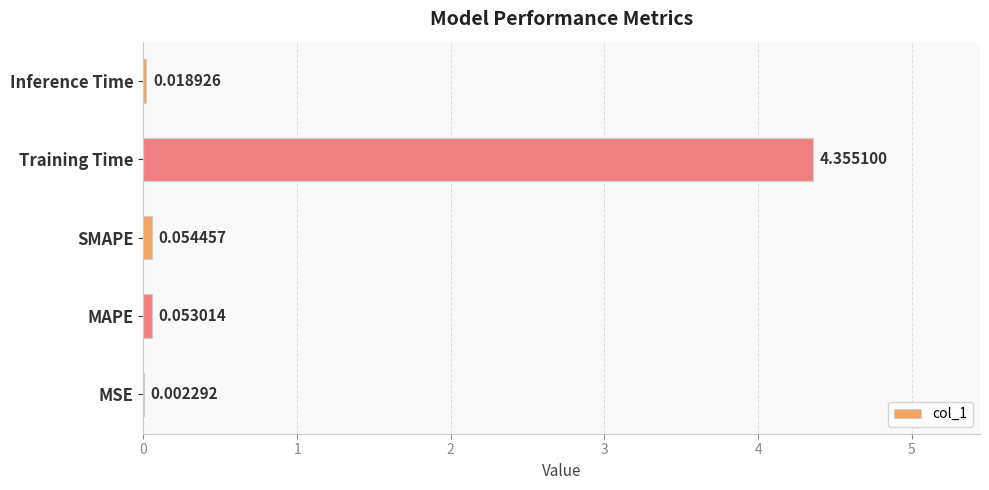

Which label corresponds to the largest value in the chart?

Training Time